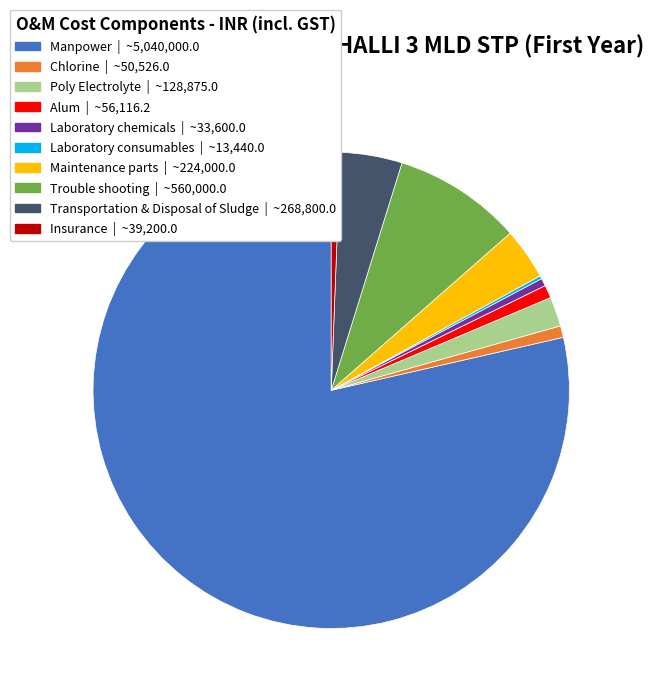

Is the sum of Maintenance parts | ~224,000.0 and Chlorine | ~50,526.0 greater than half?

No